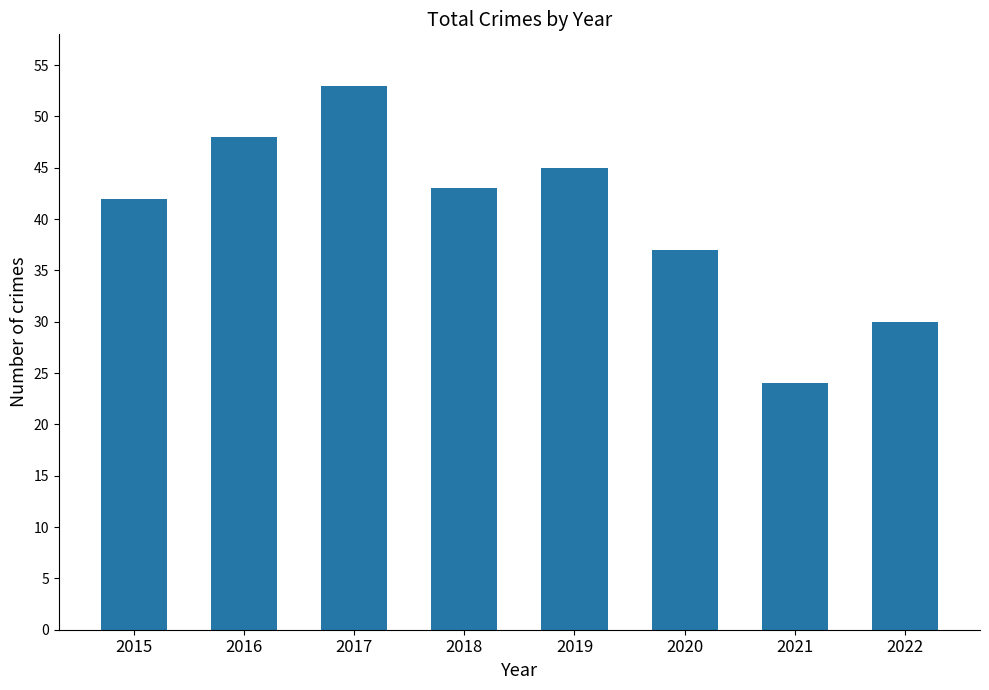

Reading left to right, extract all data points from this chart.

2015=42	2016=48	2017=53	2018=43	2019=45	2020=37	2021=24	2022=30